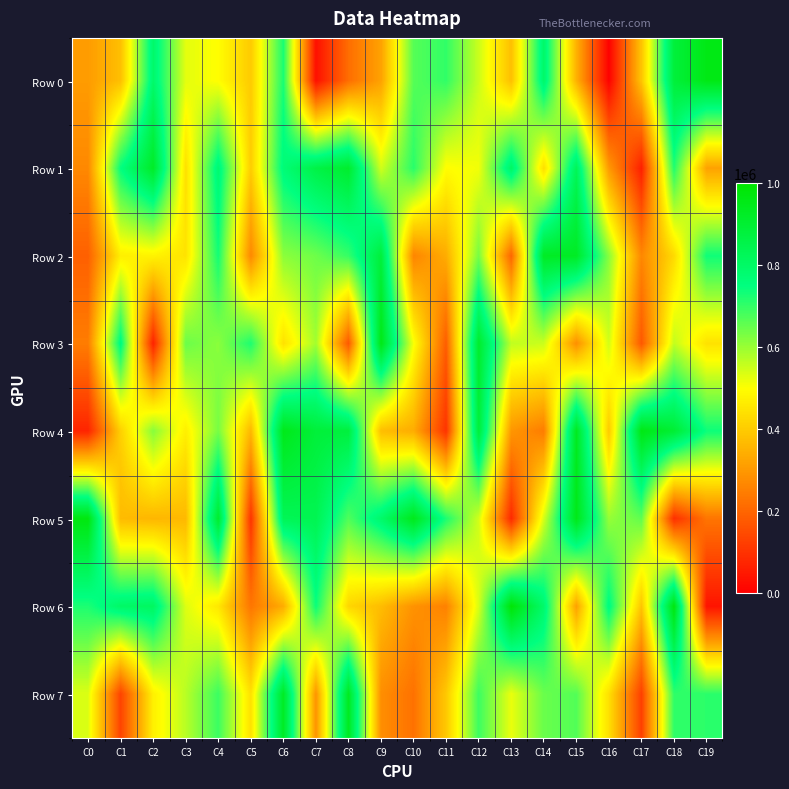

Reading right to left, list all the values displayed in this chart.

Row 0: C19=957585	C18=884395	C17=386712	C16=3031	C15=348336	C14=796208	C13=376179	C12=551603	C11=701628	C10=666666	C9=318451	C8=216360	C7=32711	C6=725955	C5=398599	C4=497449	C3=527710	C2=793182	C1=375879	C0=305956
Row 1: C19=318377	C18=718362	C17=62982	C16=302073	C15=829574	C14=436364	C13=808745	C12=513001	C11=496280	C10=710129	C9=546200	C8=910361	C7=861591	C6=769090	C5=402194	C4=784548	C3=439506	C2=921503	C1=747891	C0=268131
Row 2: C19=734571	C18=427602	C17=266451	C16=616109	C15=926693	C14=927649	C13=200199	C12=633265	C11=338609	C10=261799	C9=882858	C8=697596	C7=642631	C6=613458	C5=268059	C4=731069	C3=446337	C2=478011	C1=469040	C0=190171
Row 3: C19=444036	C18=560895	C17=173591	C16=545413	C15=281953	C14=551530	C13=561749	C12=912249	C11=182814	C10=505957	C9=955894	C8=174971	C7=591100	C6=442234	C5=720539	C4=614841	C3=645499	C2=68417	C1=768957	C0=245771
Row 4: C19=737922	C18=898445	C17=958434	C16=394928	C15=936345	C14=245289	C13=296053	C12=887097	C11=100553	C10=338984	C9=373696	C8=877949	C7=885946	C6=949032	C5=361521	C4=633692	C3=469541	C2=617591	C1=408324	C0=72897
Row 5: C19=229475	C18=93469	C17=655073	C16=603402	C15=952133	C14=541242	C13=80907	C12=544907	C11=722975	C10=945398	C9=792343	C8=671679	C7=838954	C6=831119	C5=101062	C4=910093	C3=362853	C2=357418	C1=367226	C0=970500
Row 6: C19=39817	C18=971951	C17=386238	C16=763350	C15=316680	C14=792668	C13=986264	C12=538300	C11=254489	C10=287808	C9=370180	C8=421112	C7=739659	C6=338335	C5=232831	C4=454334	C3=533887	C2=811460	C1=800730	C0=721822
Row 7: C19=707143	C18=704201	C17=127189	C16=439336	C15=669540	C14=646425	C13=520125	C12=690869	C11=392853	C10=223723	C9=279558	C8=936038	C7=292235	C6=928259	C5=441359	C4=692181	C3=570041	C2=472863	C1=132771	C0=535423